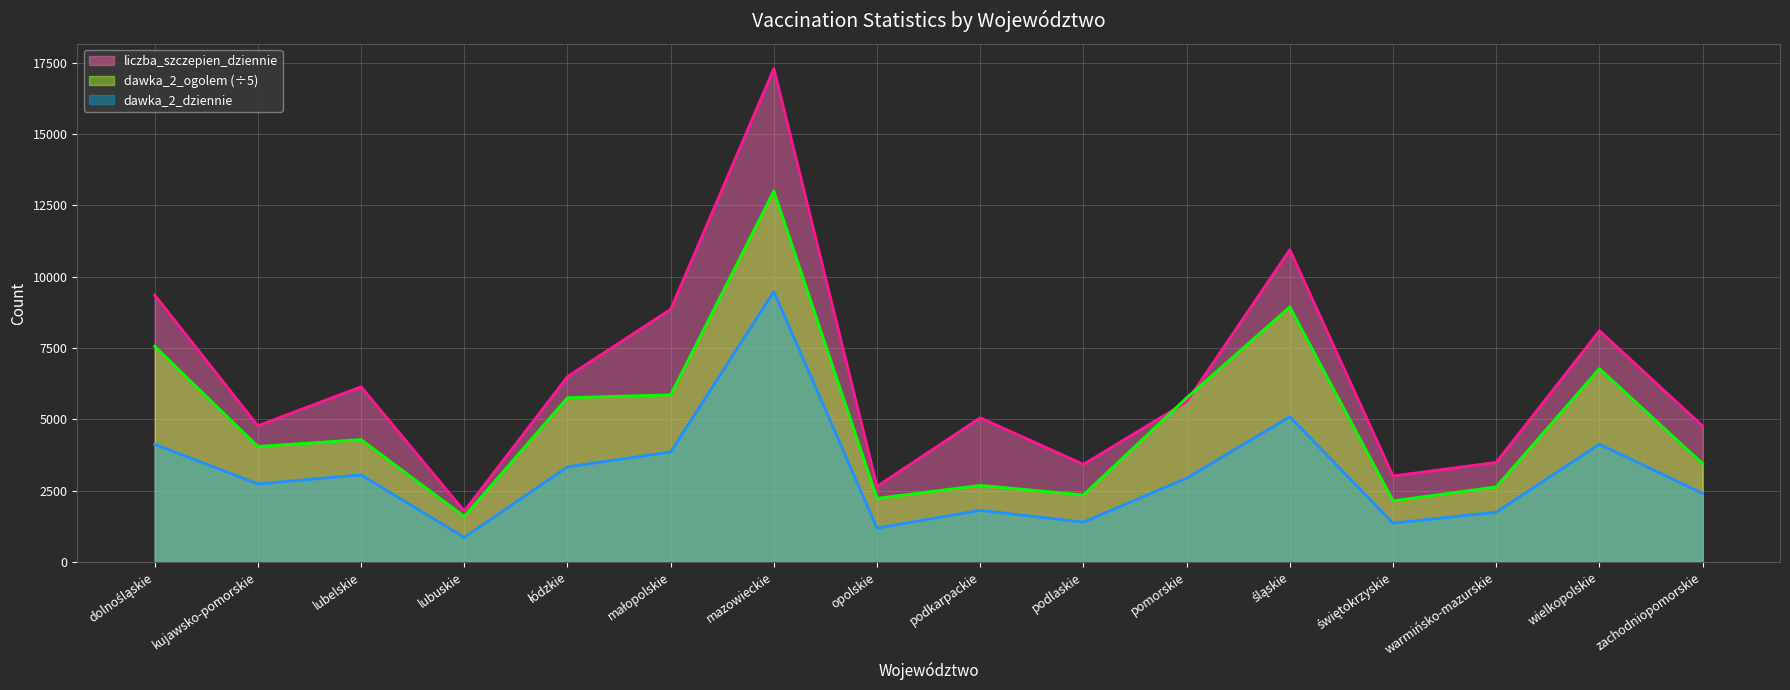

What is the total value across all series at śląskie?

24971.8